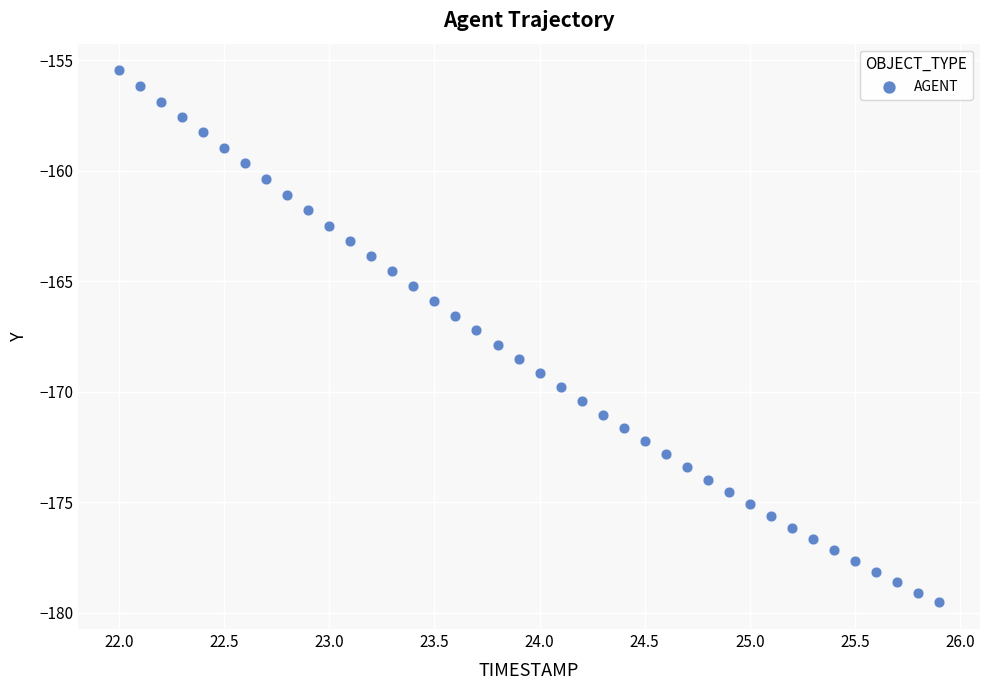

What is the range of X values (max minus min)?

3.9